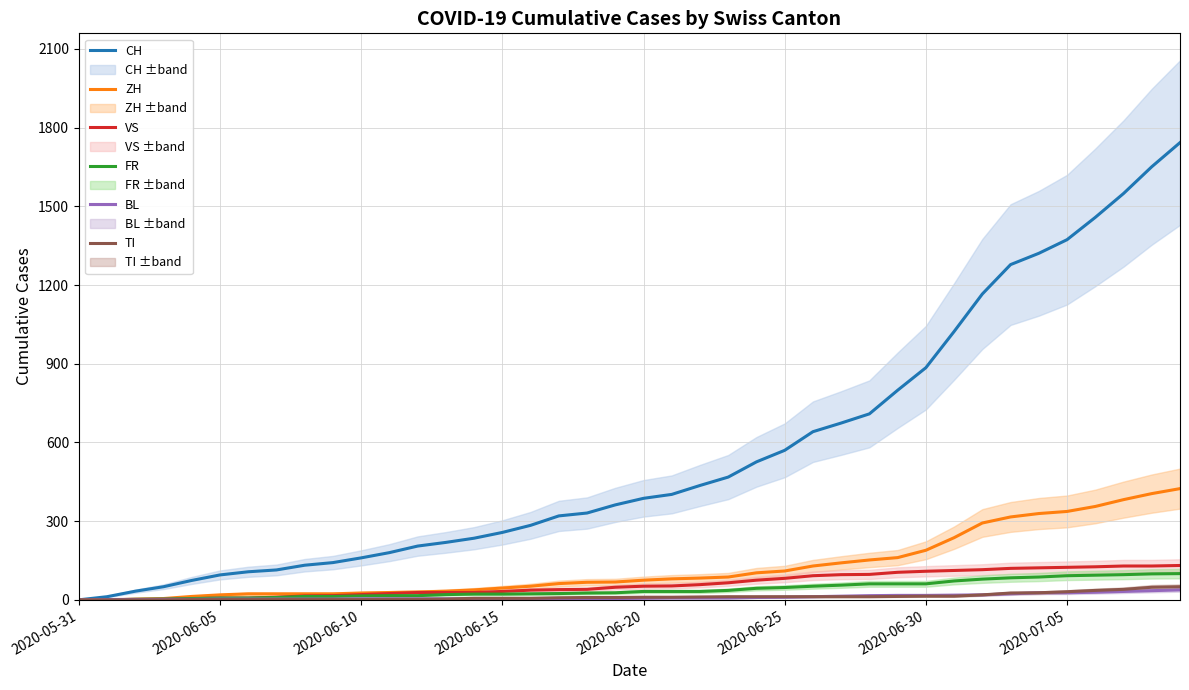

What is the sum of the TI values at 16 and 2020-06-25?

7